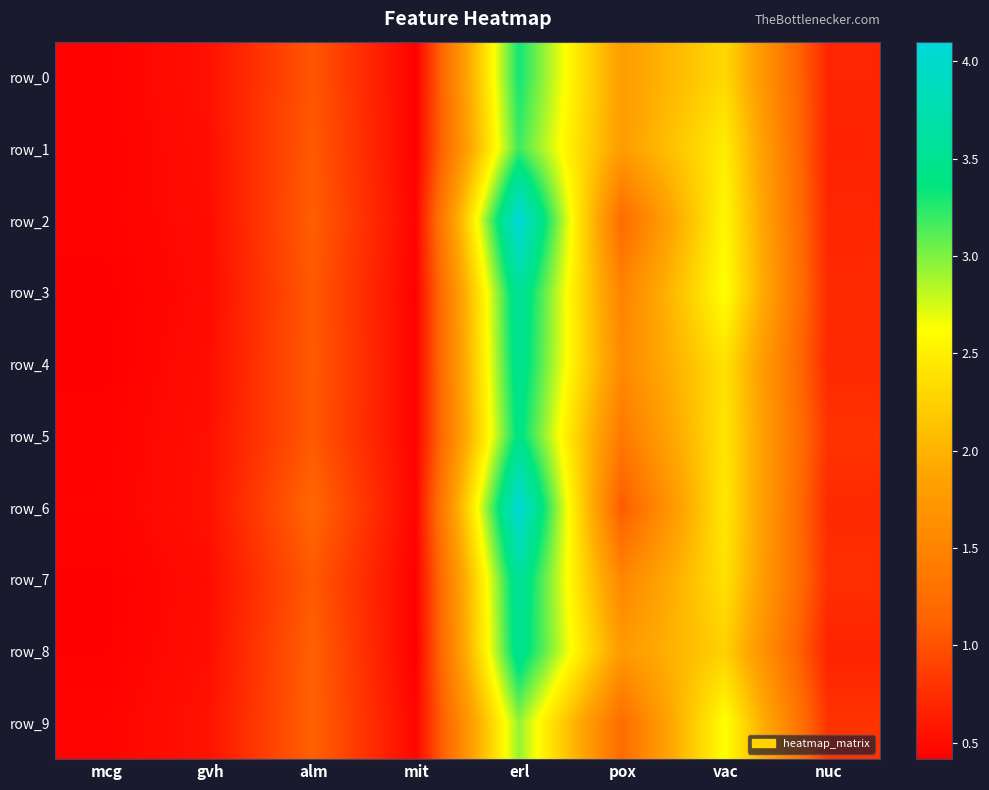

Reading right to left, transcribe all the data shown in this chart.

row_0: nuc=0.7	vac=2.3	pox=1.8	erl=3.3	mit=0.4	alm=1.0	gvh=0.5	mcg=0.4
row_1: nuc=0.7	vac=2.5	pox=1.8	erl=3.2	mit=0.4	alm=1.1	gvh=0.5	mcg=0.4
row_2: nuc=0.7	vac=2.6	pox=1.2	erl=4.1	mit=0.4	alm=1.1	gvh=0.5	mcg=0.4
row_3: nuc=0.7	vac=2.6	pox=1.5	erl=3.6	mit=0.4	alm=1.1	gvh=0.5	mcg=0.4
row_4: nuc=0.7	vac=2.4	pox=1.6	erl=3.5	mit=0.4	alm=1.1	gvh=0.5	mcg=0.4
row_5: nuc=0.8	vac=2.4	pox=1.4	erl=3.4	mit=0.4	alm=1.1	gvh=0.5	mcg=0.4
row_6: nuc=0.7	vac=2.4	pox=1.1	erl=4.1	mit=0.5	alm=1.2	gvh=0.6	mcg=0.4
row_7: nuc=0.8	vac=2.4	pox=1.5	erl=3.6	mit=0.4	alm=1.1	gvh=0.5	mcg=0.4
row_8: nuc=0.7	vac=2.3	pox=1.8	erl=3.5	mit=0.4	alm=1.1	gvh=0.5	mcg=0.4
row_9: nuc=0.8	vac=2.6	pox=1.2	erl=2.9	mit=0.5	alm=1.1	gvh=0.6	mcg=0.5